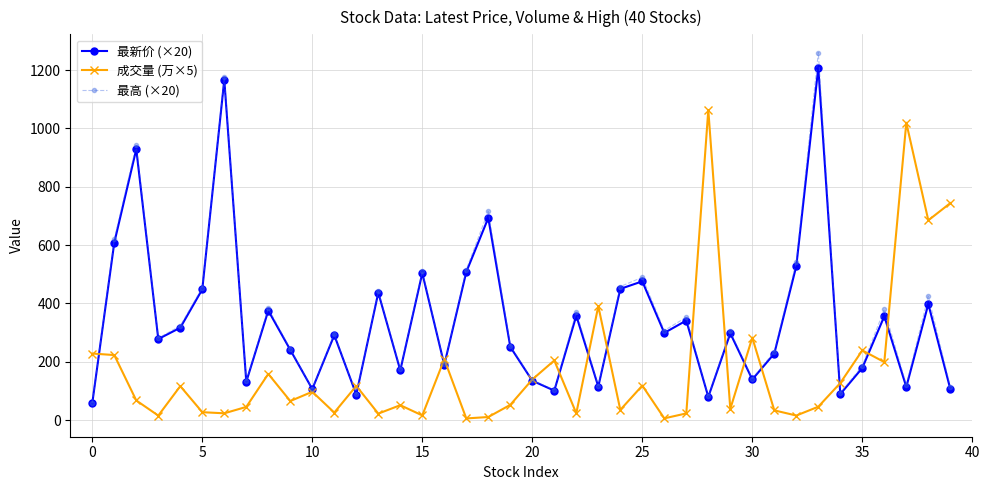

What are all the series names shown in the legend?

最新价 (×20), 成交量 (万×5), 最高 (×20)